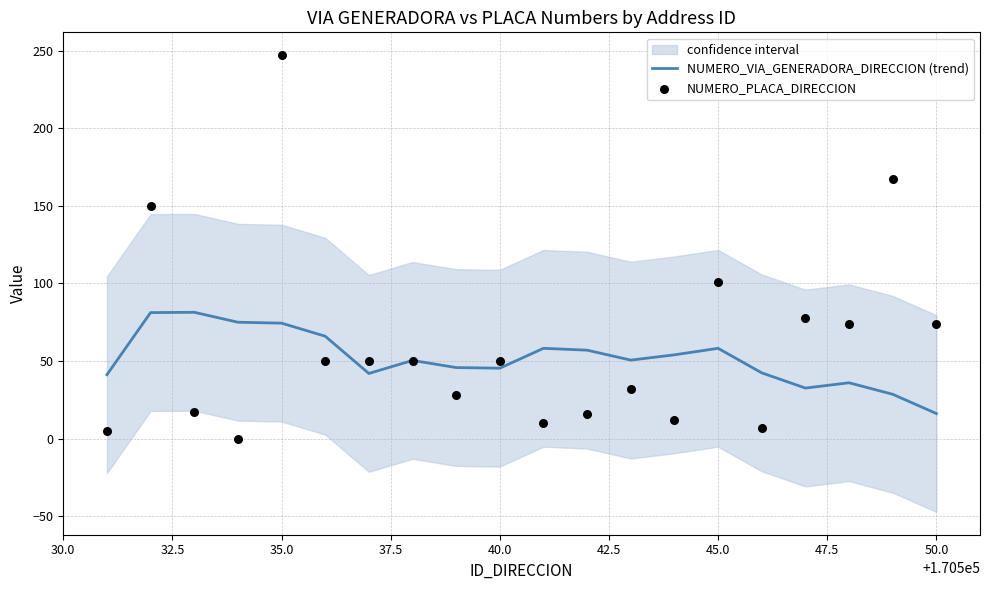

At how many categories does at least one series exceed 79?

5